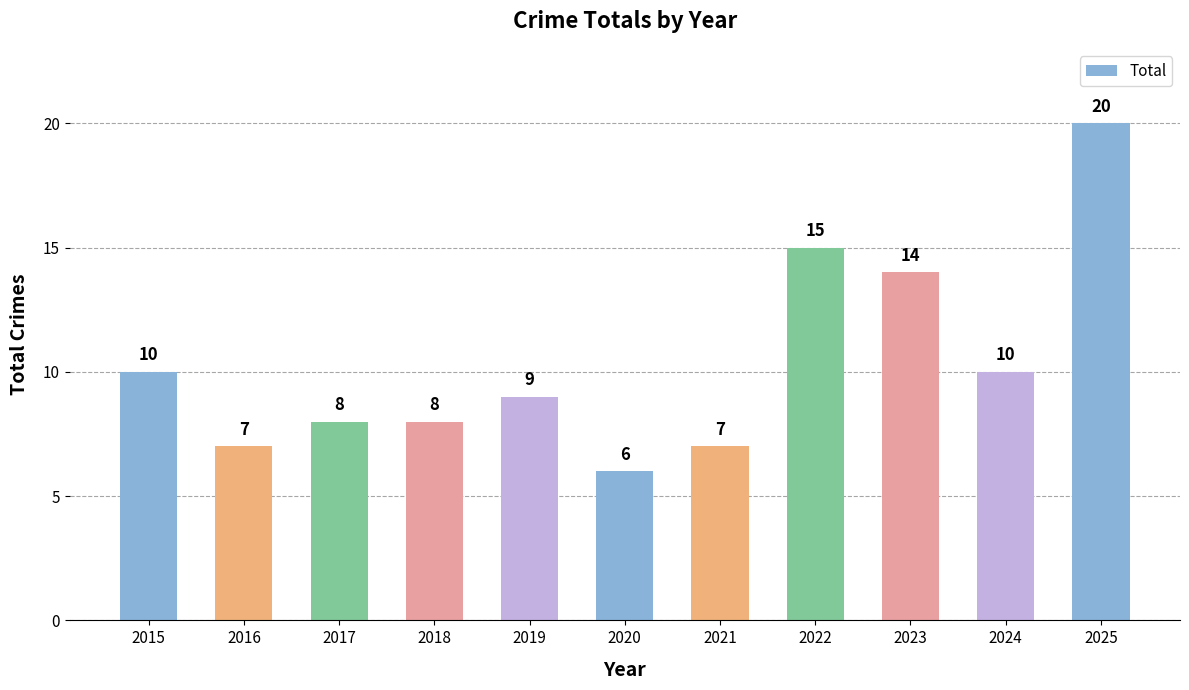

How many data points does each series have?

11